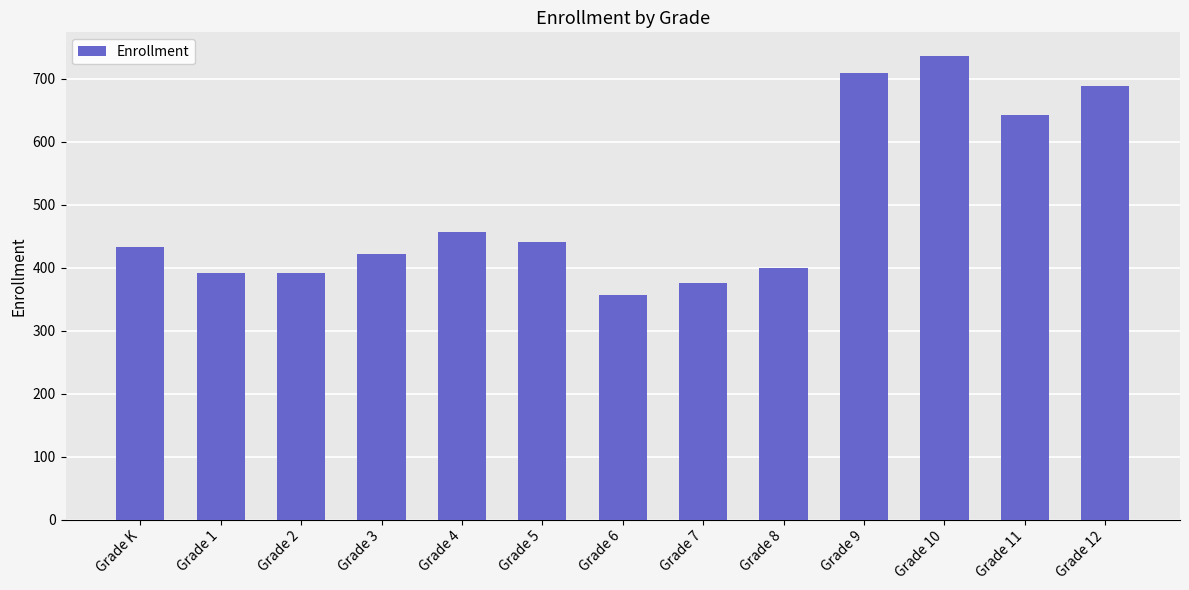

What is the change in value from Grade 8 to Grade 9?

+310